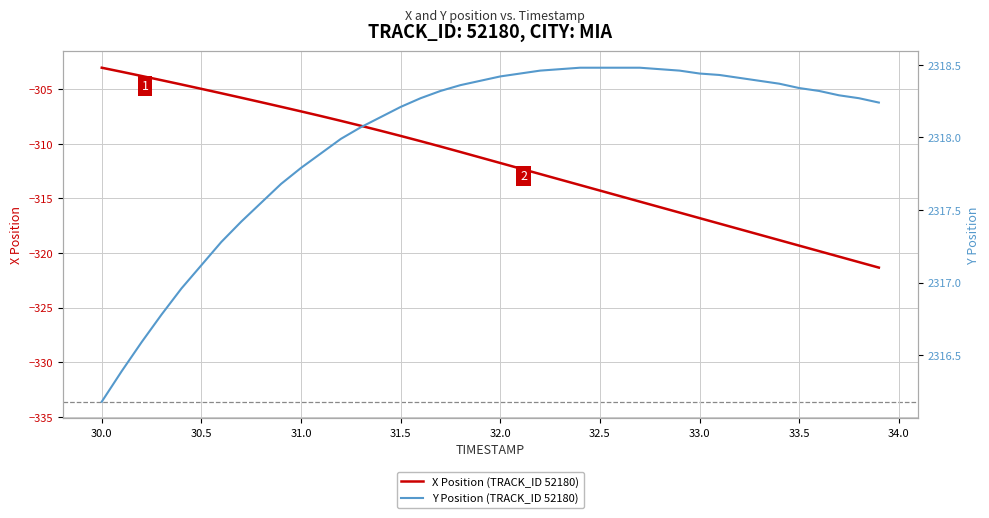

What is the maximum value for X Position (TRACK_ID 52180)?

-303.0